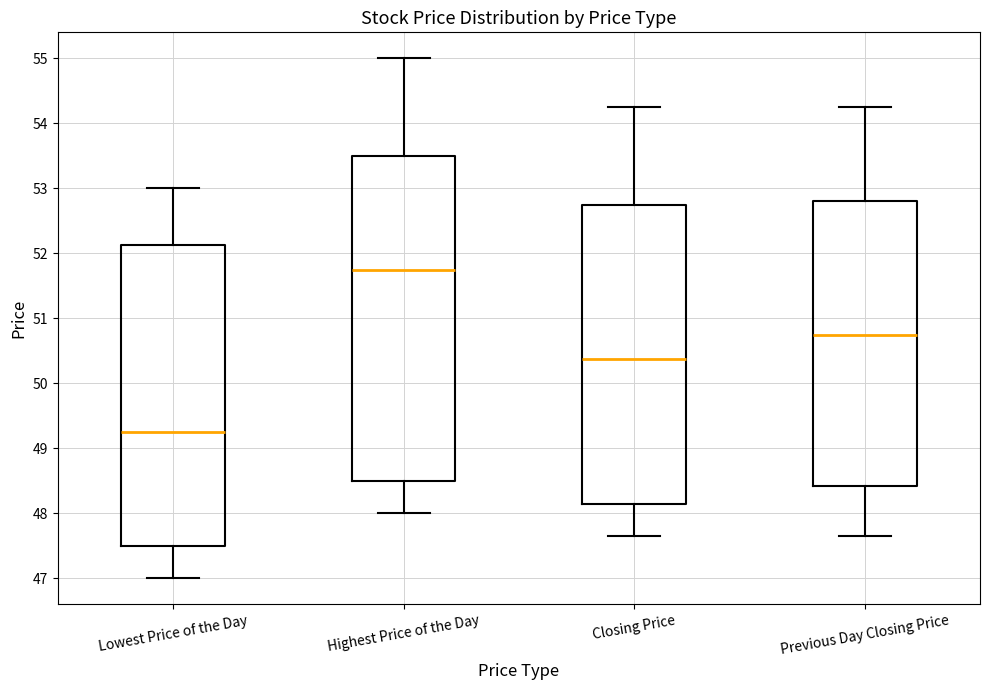

Where does the lower whisker of the box for Previous Day Closing Price end on the y-axis? The values are not printed on the chart, so give them approximately, as read against the axis.

47.7